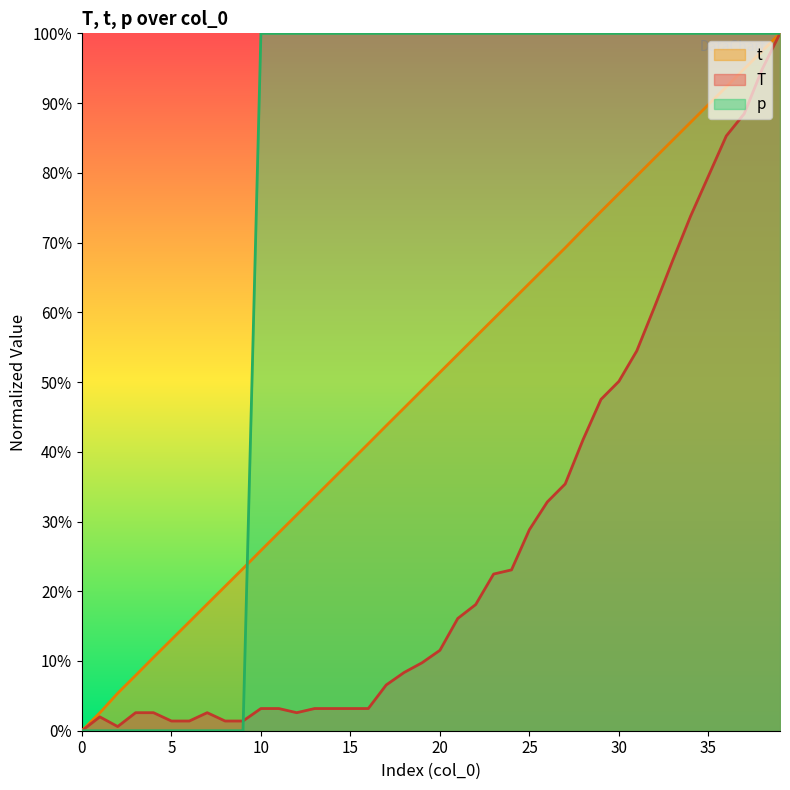

Which has a higher value, 29 or 37?

37